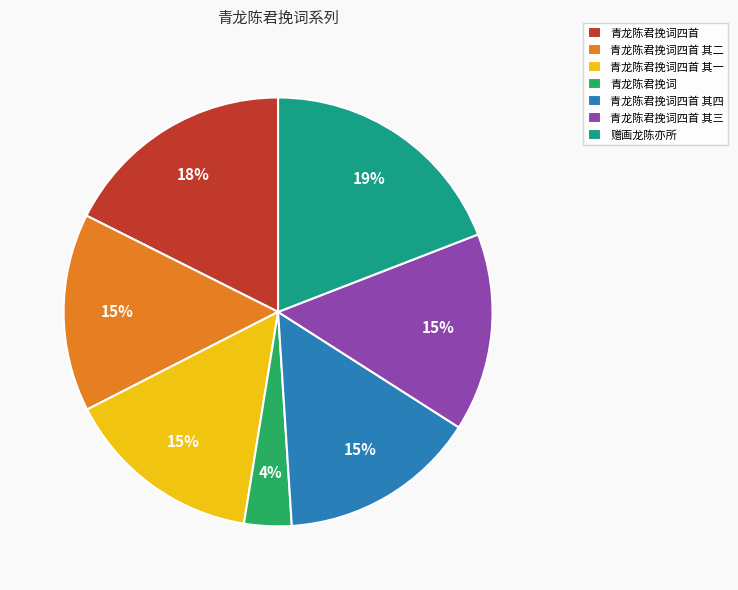

Which category has the smallest portion of the pie?

青龙陈君挽词